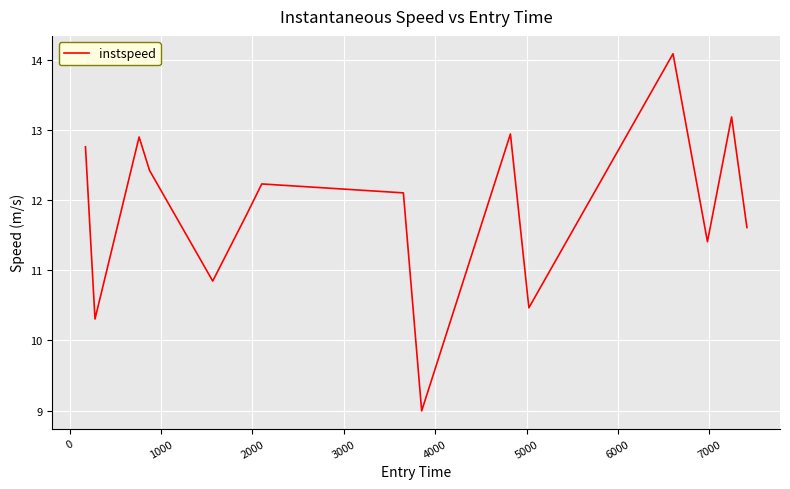

What is the difference between the second highest and minimum values?

4.2